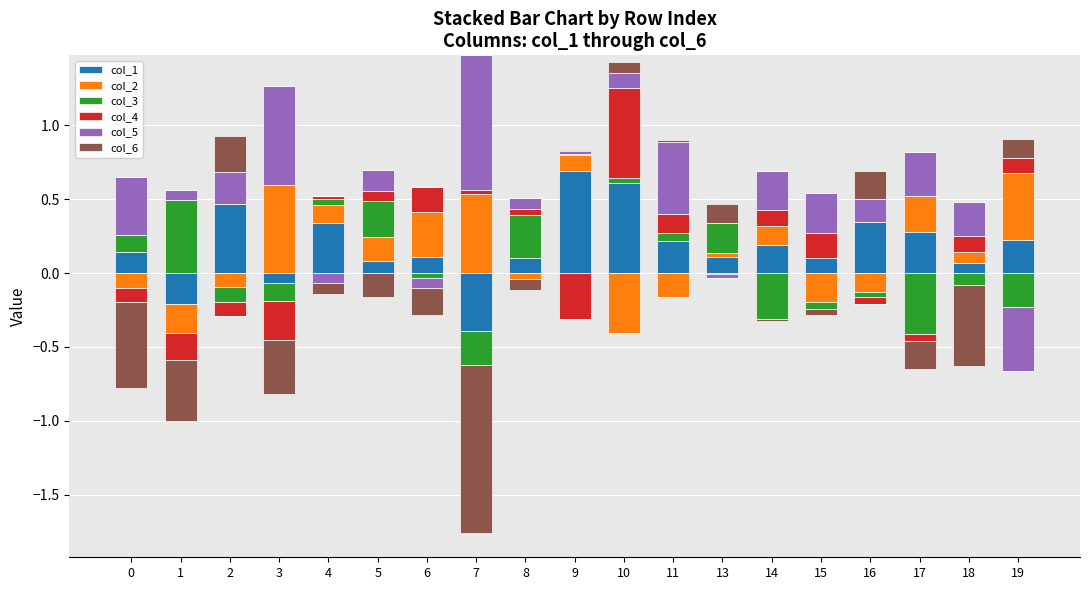

The value of col_1 at 1 is 0.4. True or false?

False